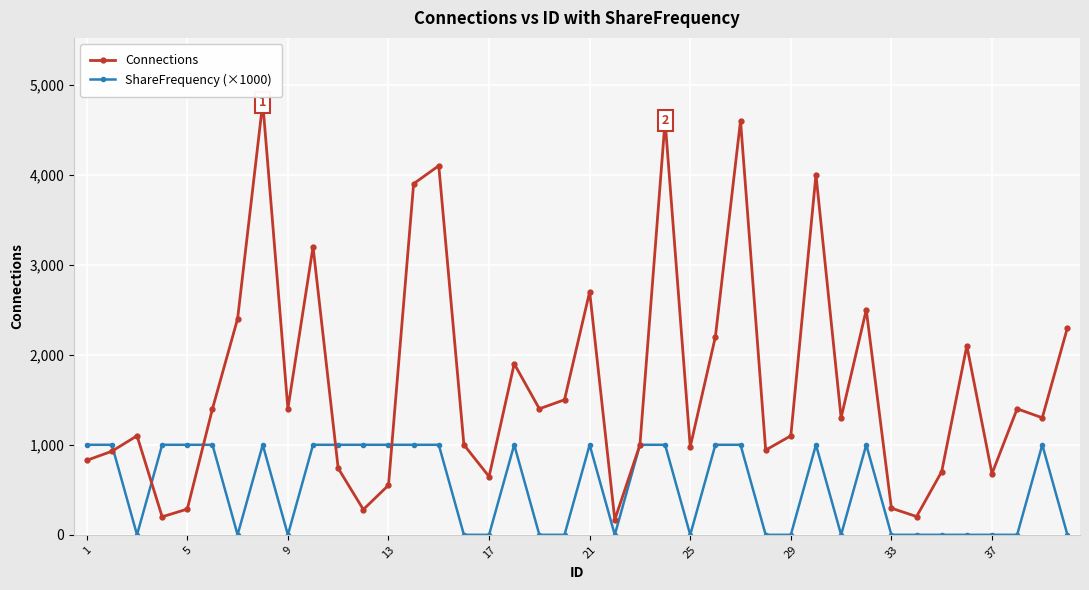

True or false: ShareFrequency (×1000) has more than 0 points higher than both neighbors.

True